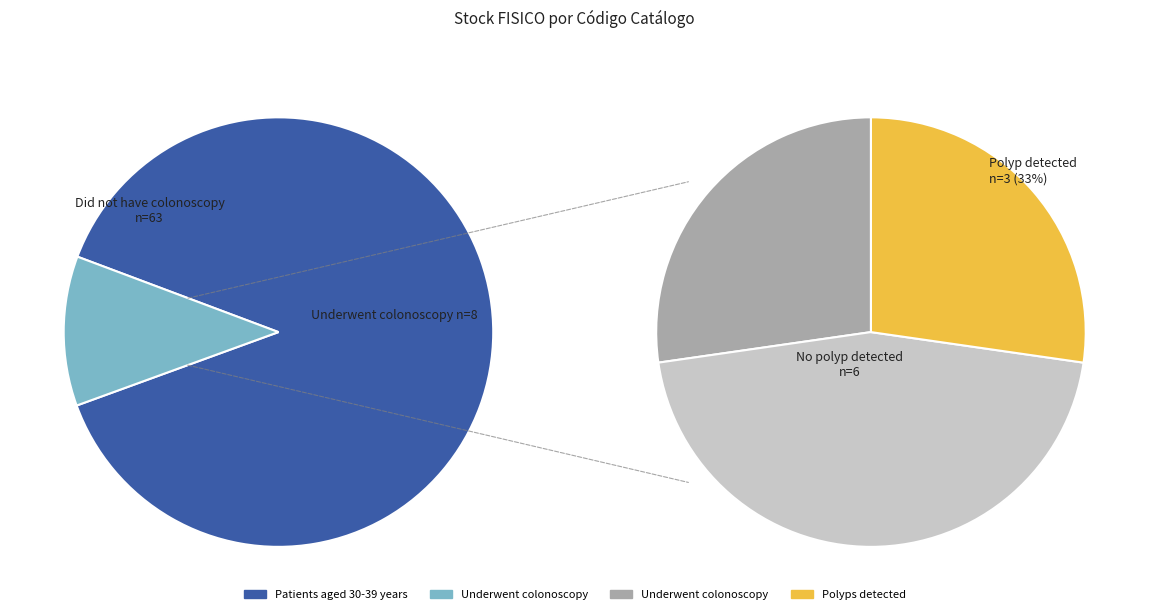

Is there a majority slice in this chart?

Yes